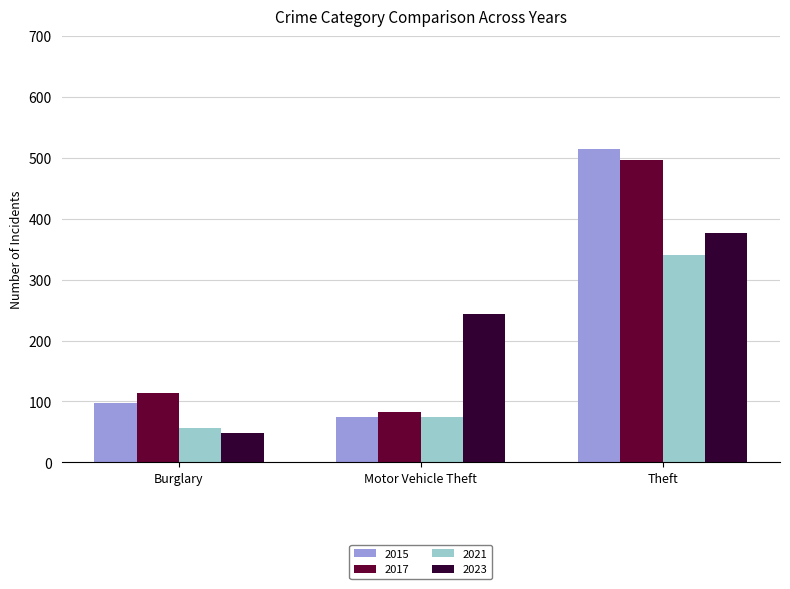

True or false: 2023 has a value of 48 at Burglary.

True